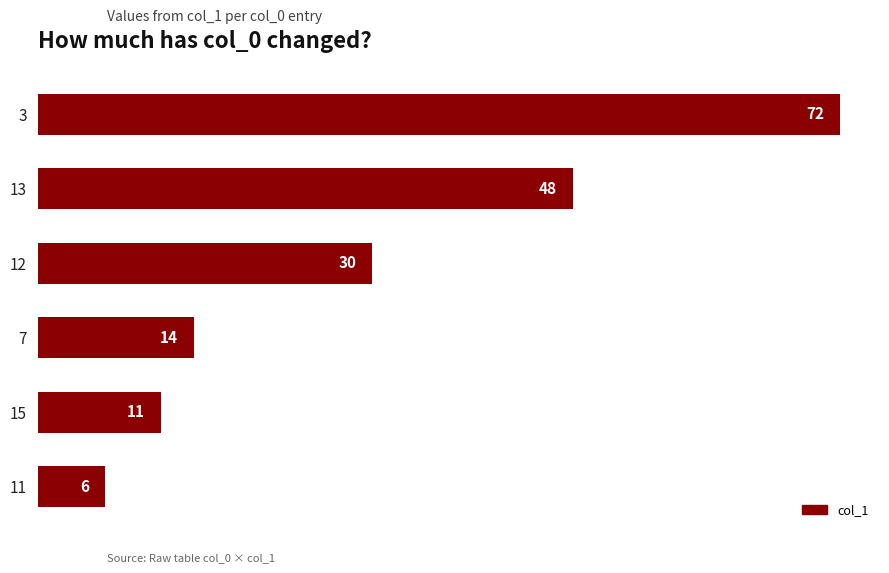

Which has a higher value, 3 or 7?

3